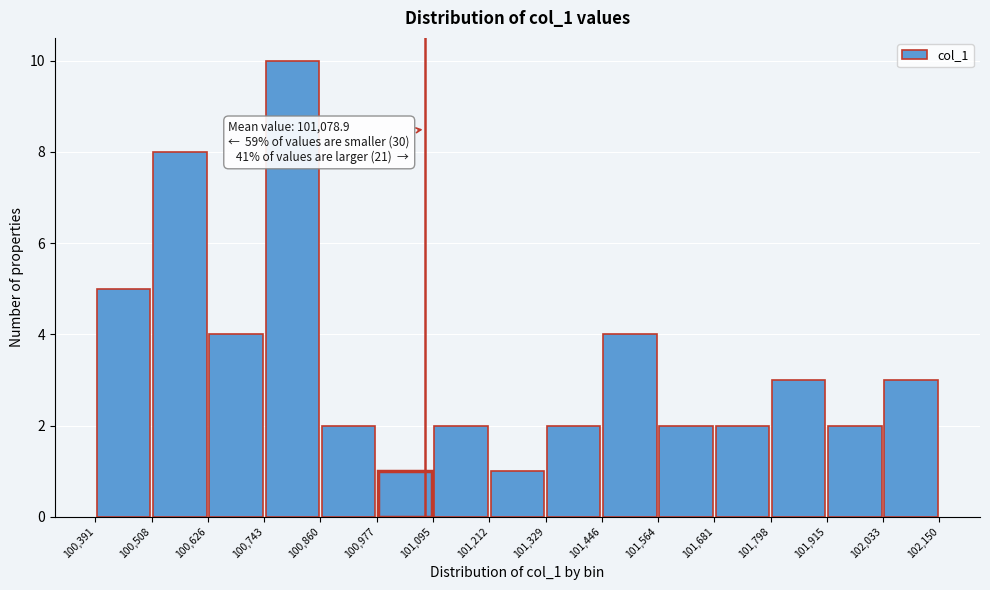

Which range on the x-axis has the tallest bar?

100,743 to 100,860